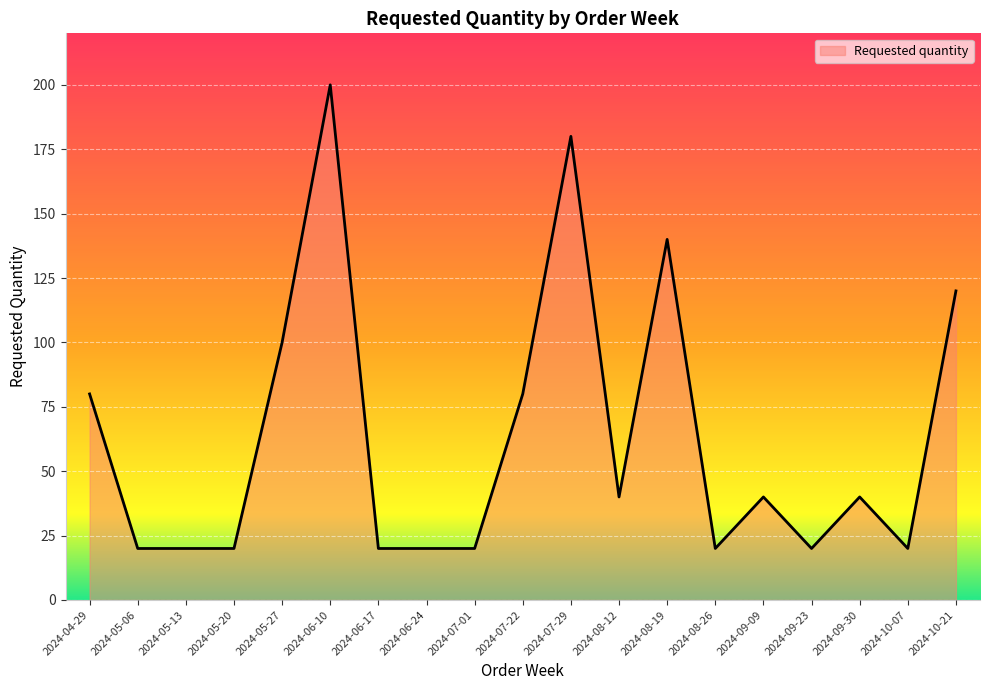

Between 2024-05-27 and 2024-10-21, which is larger?

2024-10-21